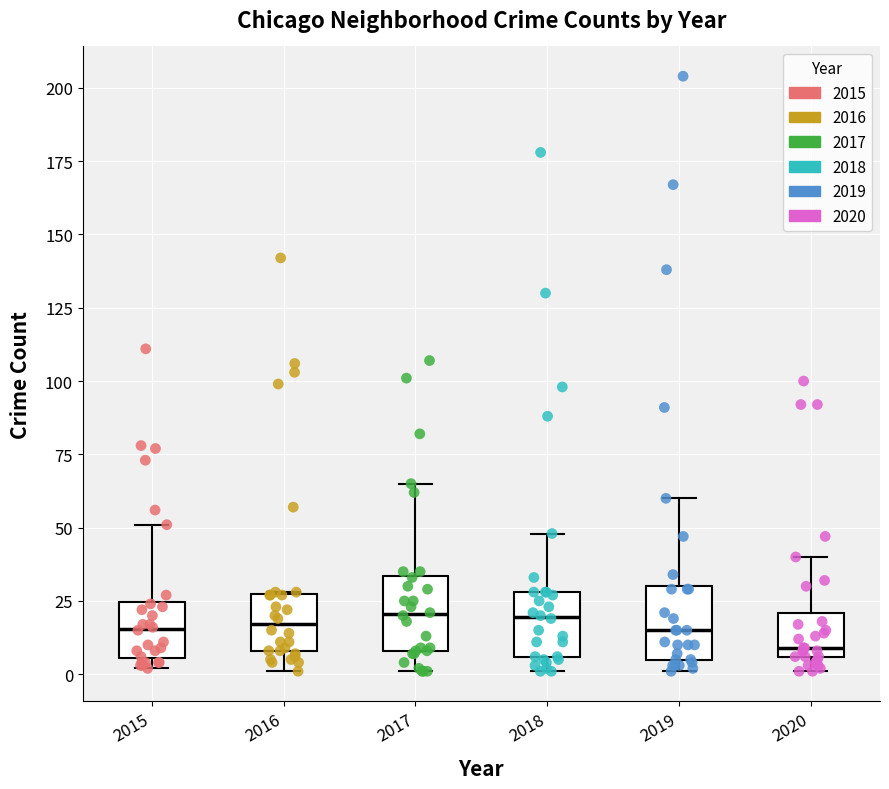

Reading left to right, read every box against the y-axis: the position of its median line, the range the box covers, and the ends of its whiskers. The values are not printed on the chart, so give them approximately, as read against the axis.

2015: median 15, box 5 to 25, whiskers 0 to 50
2016: median 15, box 10 to 25, whiskers 0 to 30
2017: median 20, box 10 to 35, whiskers 0 to 65
2018: median 20, box 5 to 30, whiskers 0 to 50
2019: median 15, box 5 to 30, whiskers 0 to 60
2020: median 10, box 5 to 20, whiskers 0 to 40